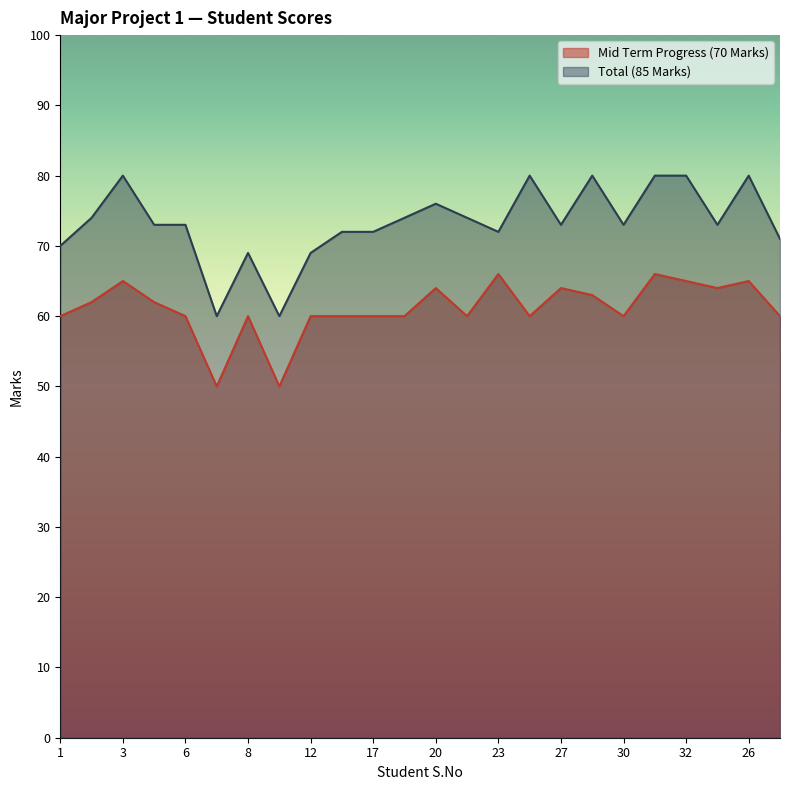

How many series are shown in this chart?

2